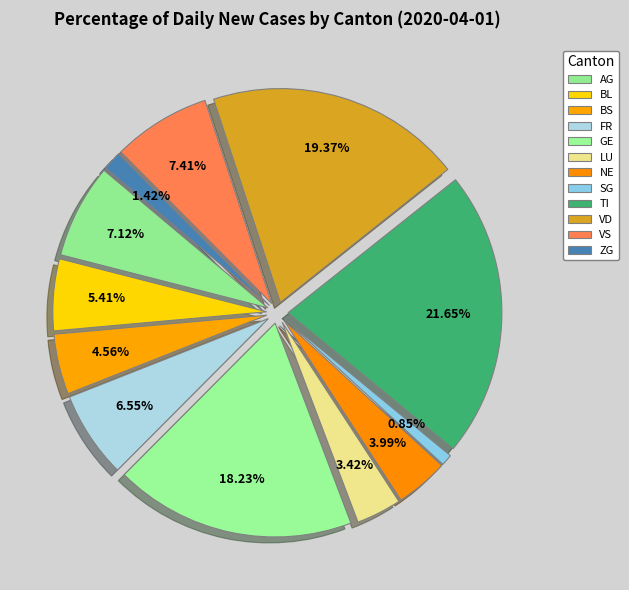

How many slices are in this pie chart?

12